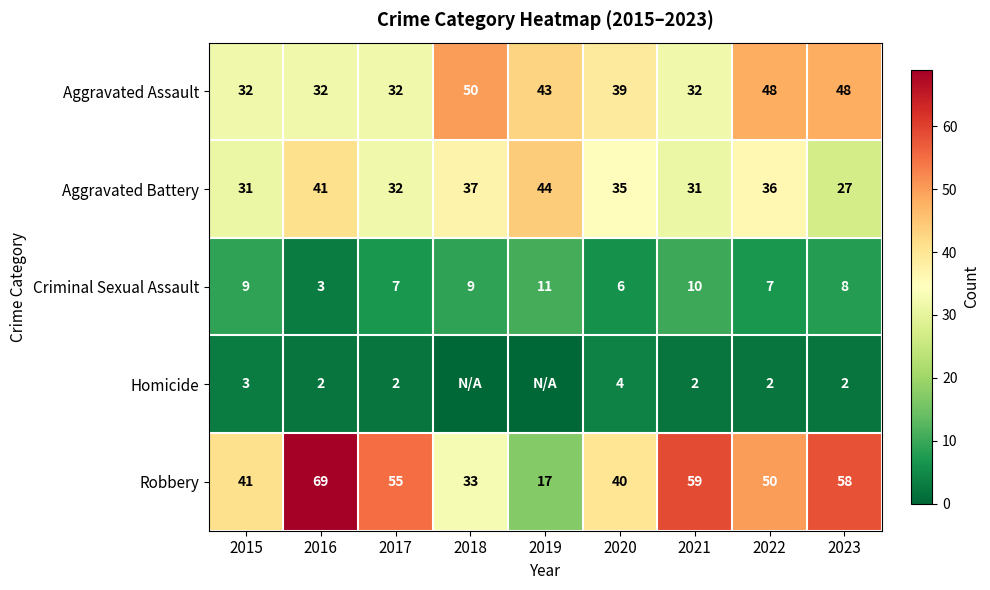

Rank the series at 2020 from lowest to highest value.

Homicide, Criminal Sexual Assault, Aggravated Battery, Aggravated Assault, Robbery